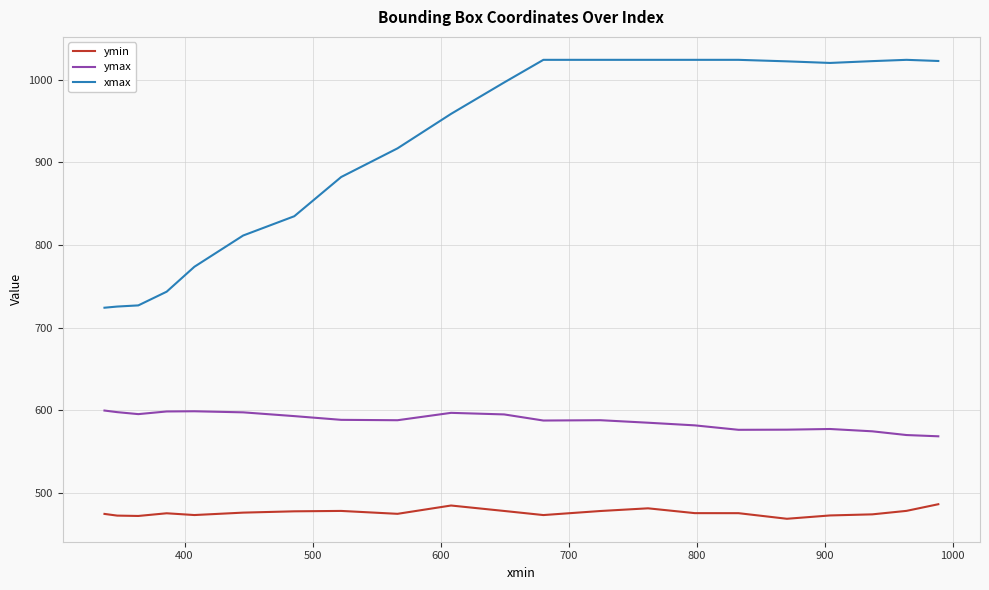

True or false: ymax and ymin cross at least once.

False